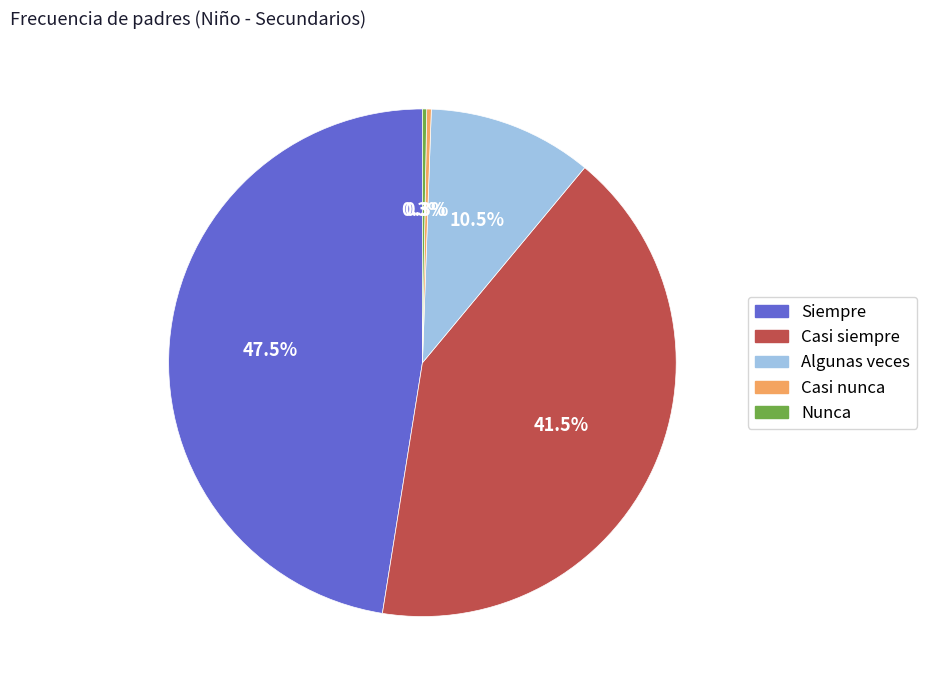

To the nearest percent, what is the difference between the largest and smallest slice percentages?

47%